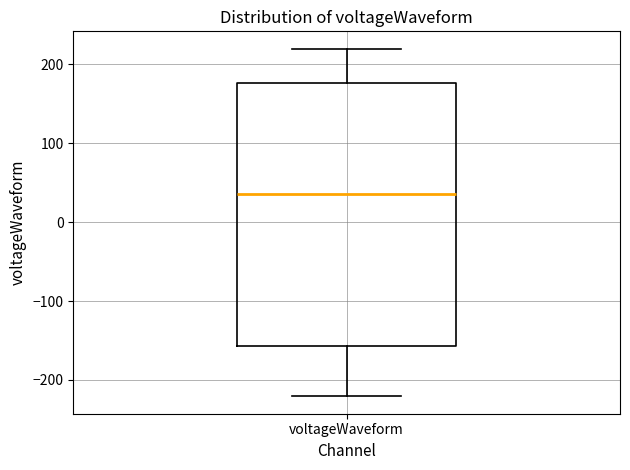

Transcribe this box plot: give where the median line is, the range the box spans, and where the two whiskers end, as read against the y-axis. The values are not printed on the chart, so give them approximately, as read against the axis.

median 40, box -160 to 180, whiskers -220 to 220